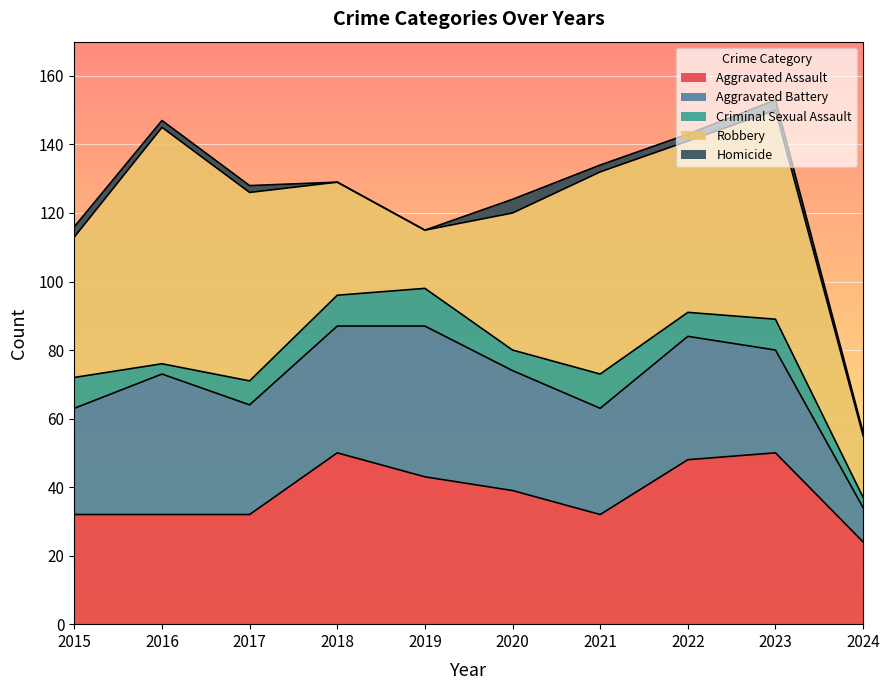

At how many categories does at least one series exceed 20?

10